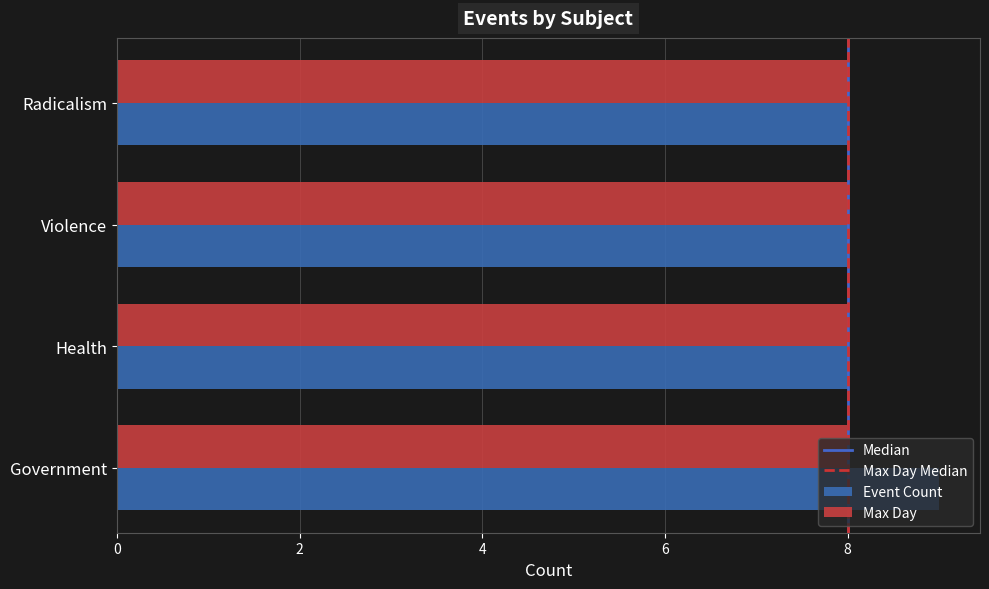

Which series has the largest range (max minus min)?

Event Count